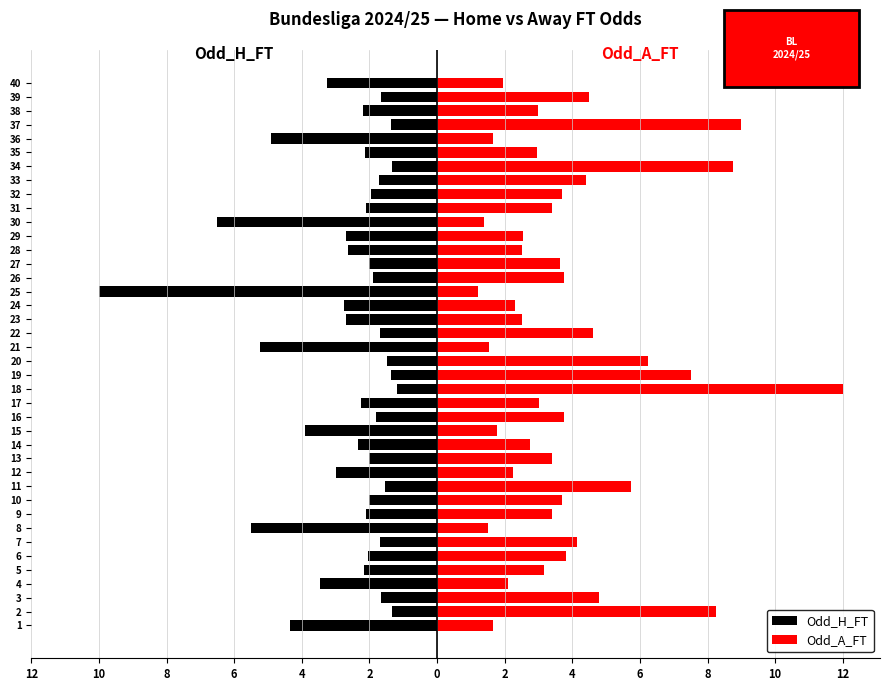

At how many categories does at least one series exceed -8?

40